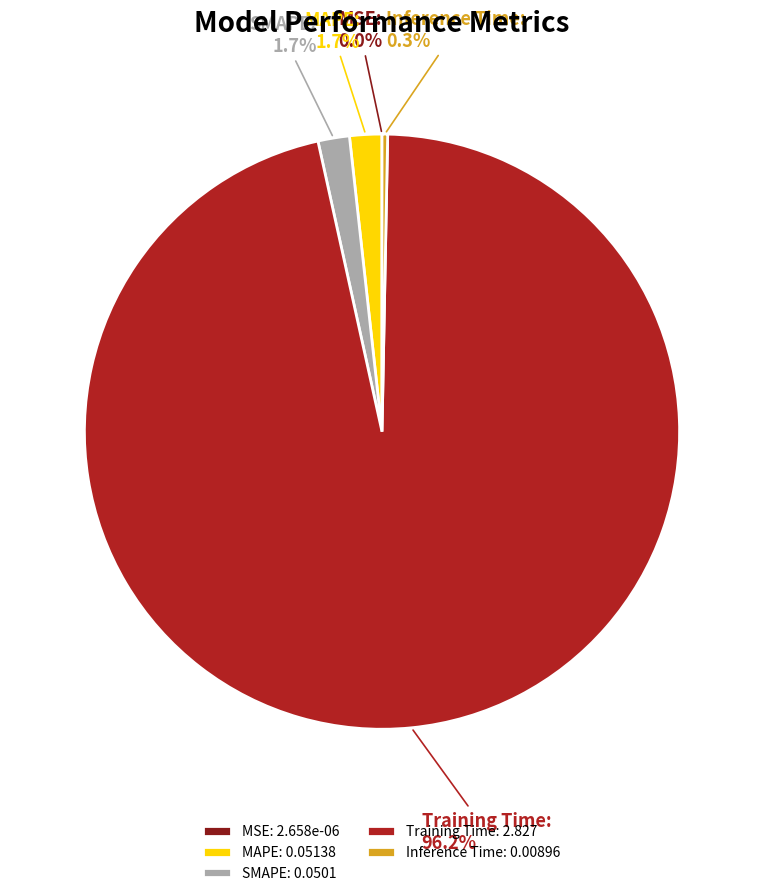

Which has a higher value, Training Time or SMAPE?

Training Time